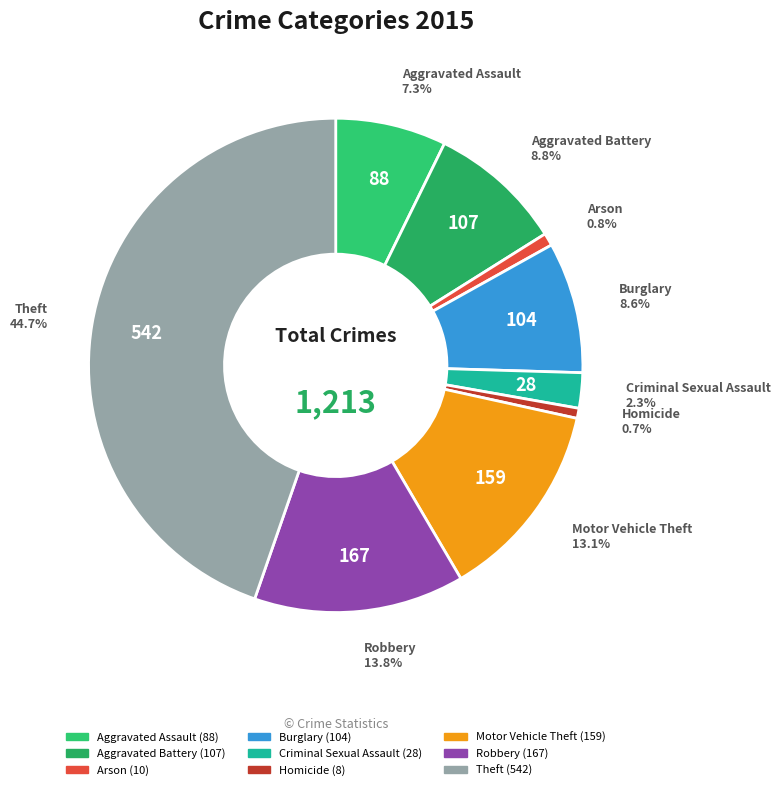

Does Motor Vehicle Theft account for over 50% of the chart?

No